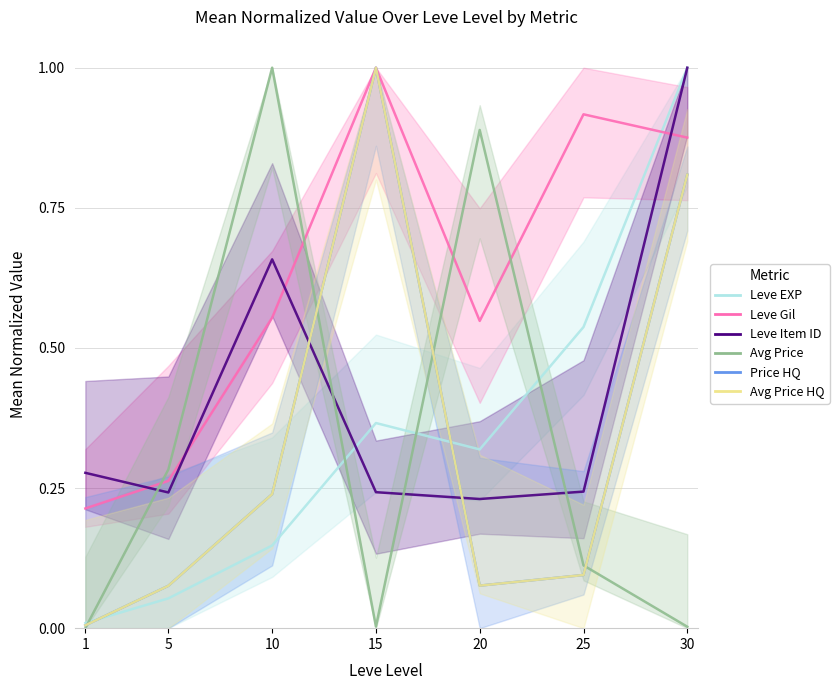

Which category has the lowest value in the Leve EXP series?

1